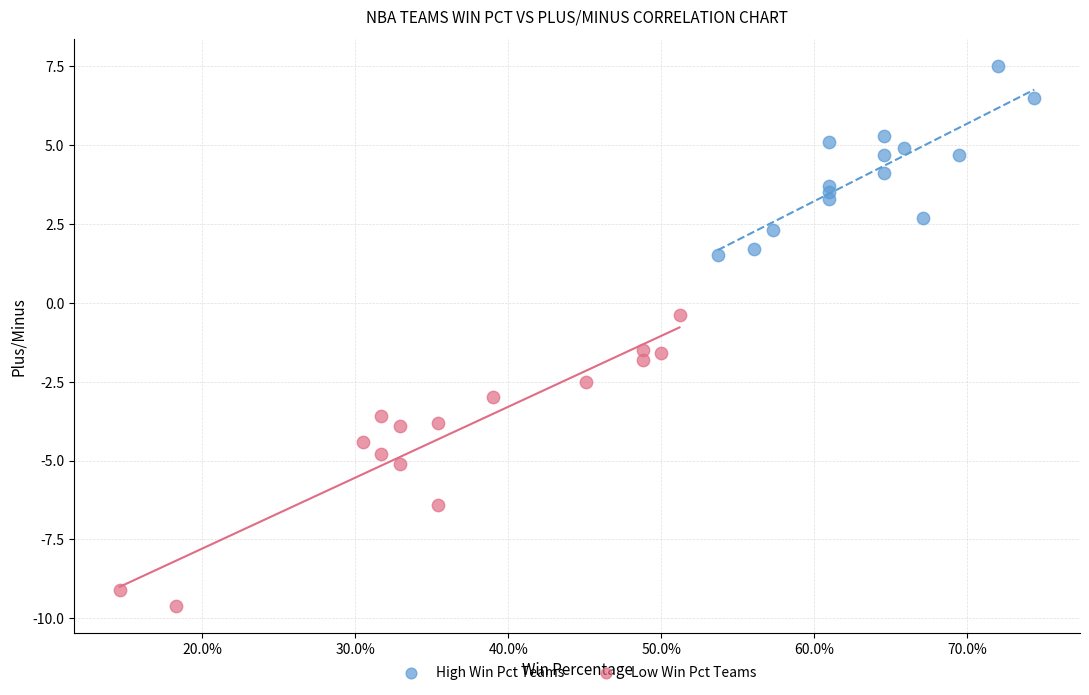

Which series contains the lowest Y value?

Low Win Pct Teams